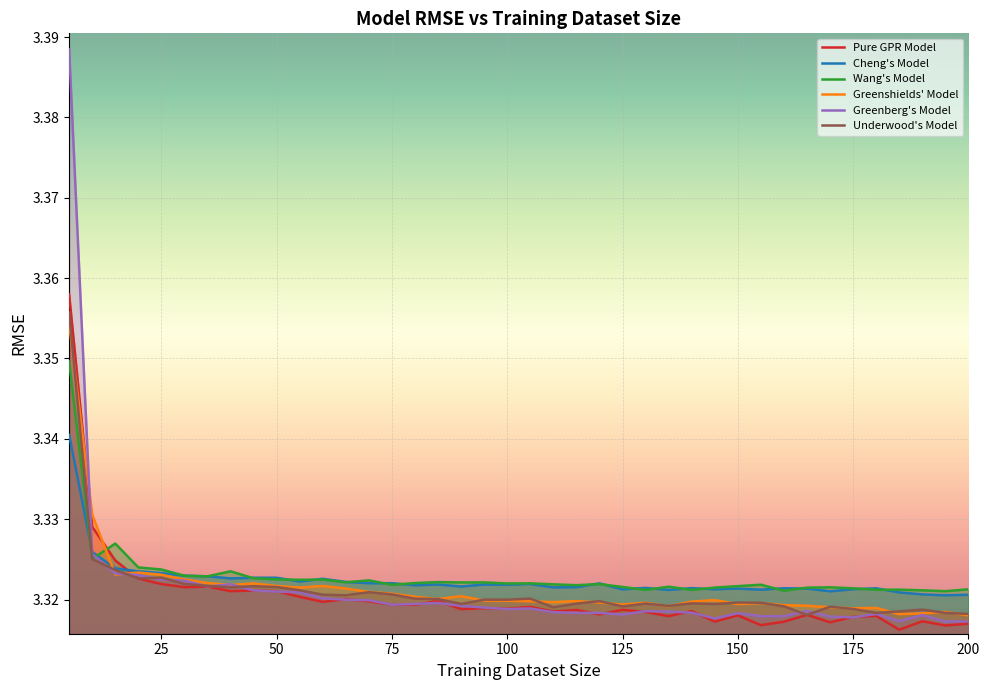

Which series has the widest spread of values?

Greenberg's Model